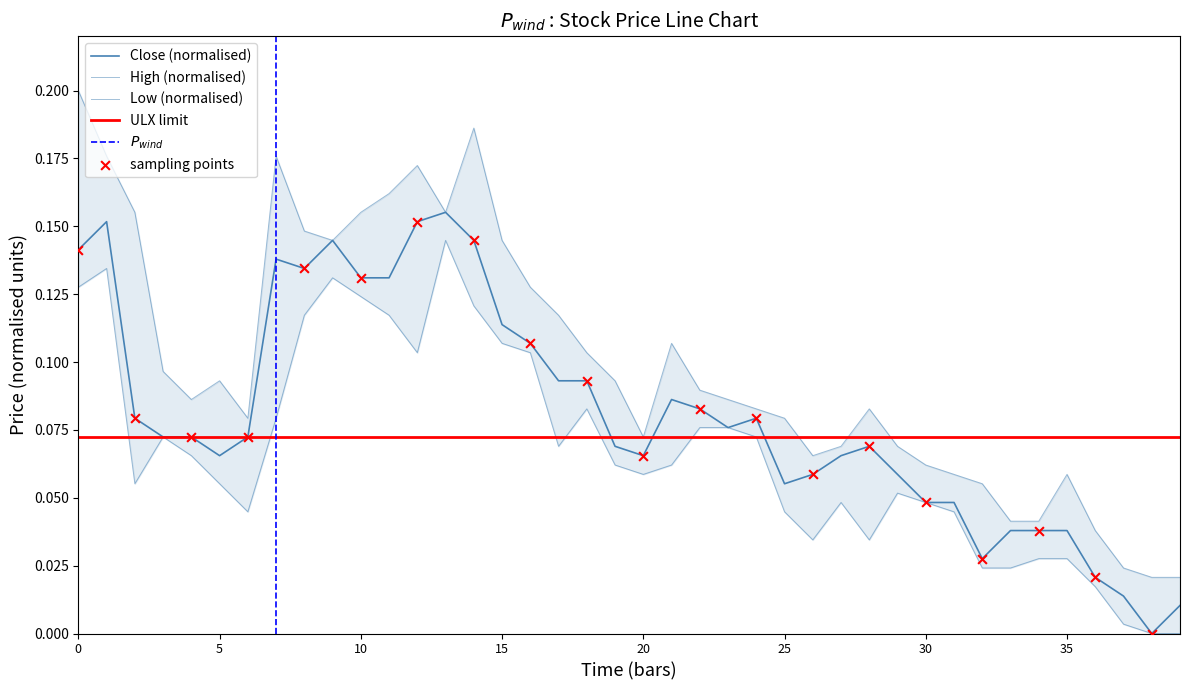

Which series has the largest total across all categories?

High